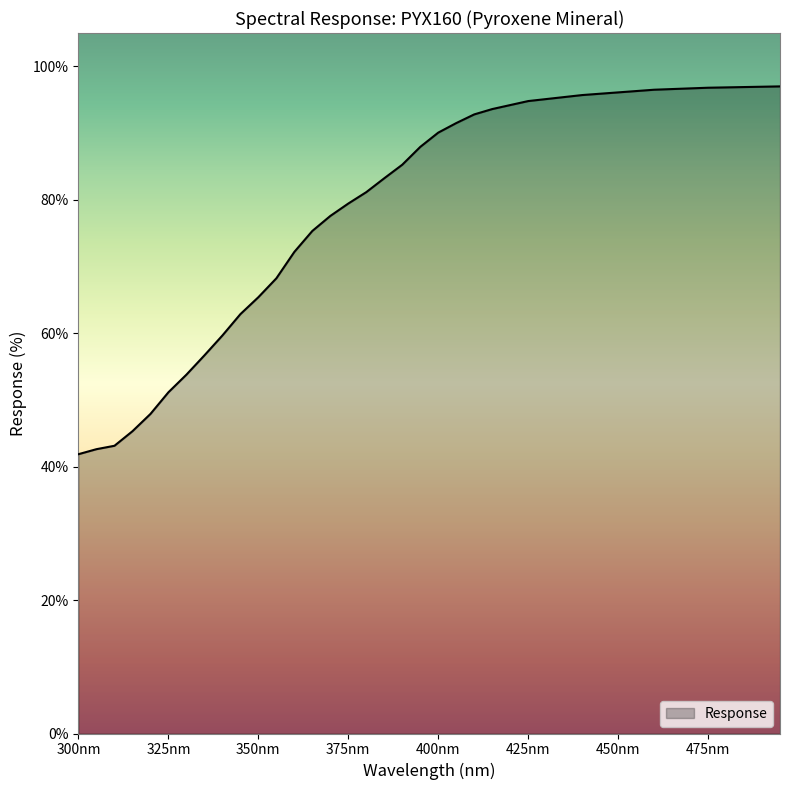

Count the number of data series in this chart.

1